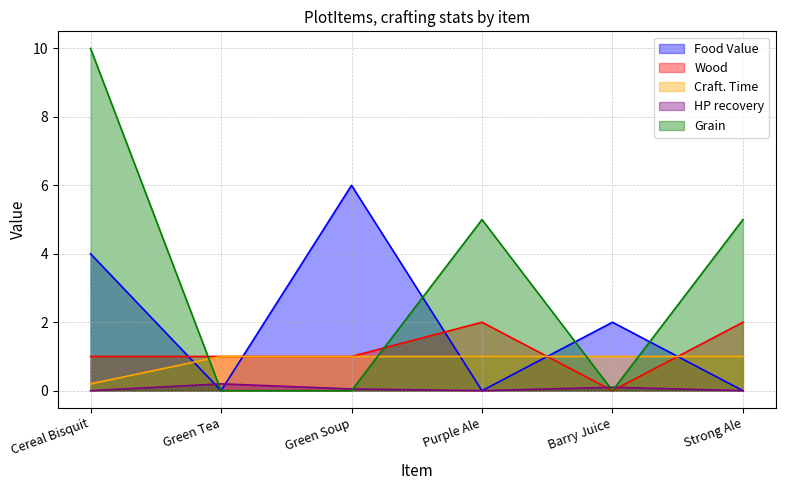

The Food Value series shows 4.0 at Cereal Bisquit. True or false?

True